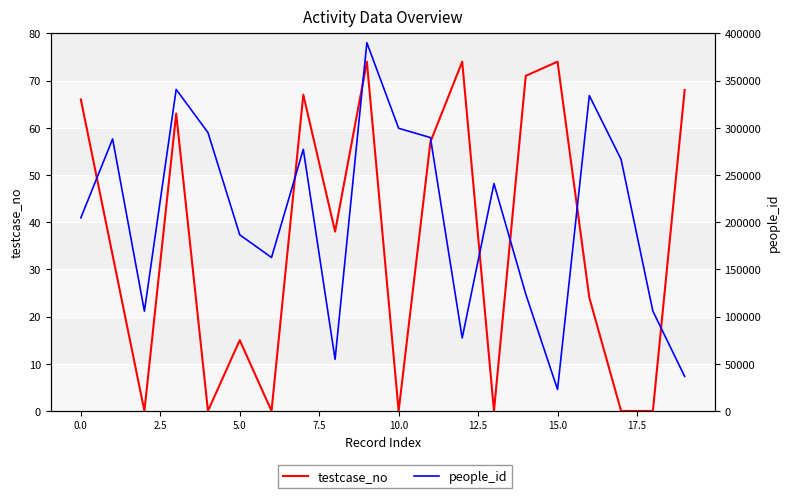

List the series in order of their peak value, highest first.

people_id, testcase_no